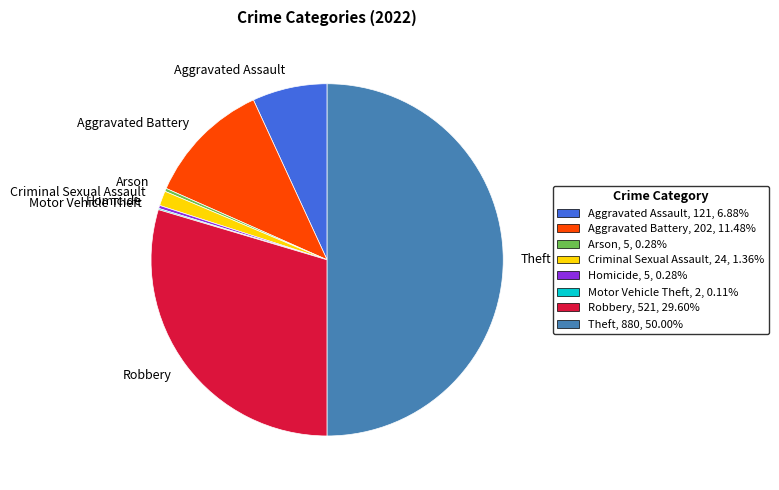

Is Aggravated Assault, 121, 6.88% the majority of the pie?

No